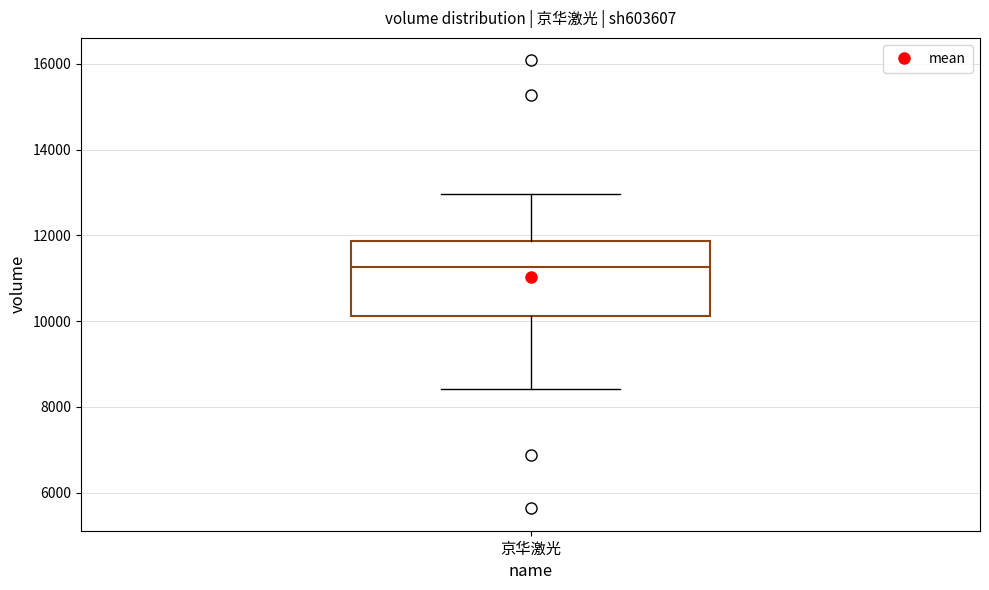

Transcribe this box plot: give where the median line is, the range the box spans, and where the two whiskers end, as read against the y-axis. The values are not printed on the chart, so give them approximately, as read against the axis.

median 11200, box 10200 to 11800, whiskers 8400 to 13000